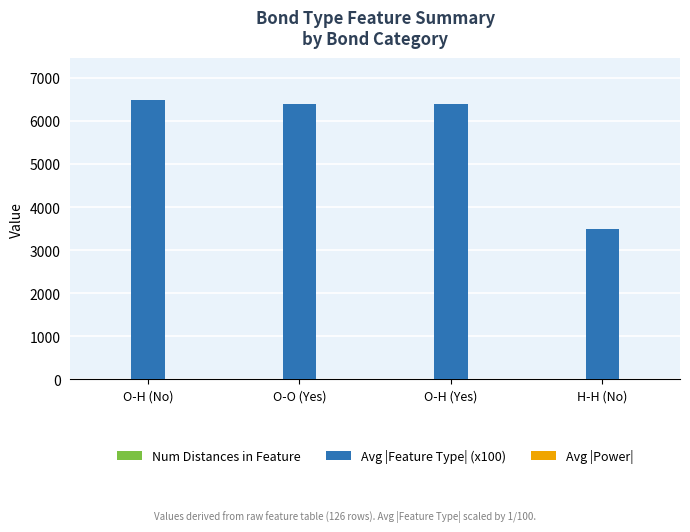

Is it true that Avg |Feature Type| (x100) equals 6390 at O-H (Yes)?

True